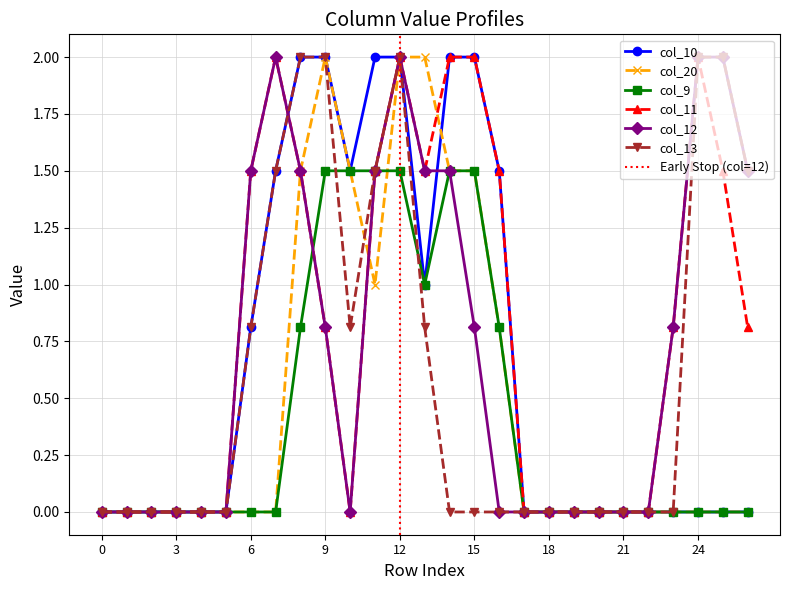

Reading left to right, transcribe all the data shown in this chart.

col_10: 0.0	0.0	0.0	0.0	0.0	0.0	0.8	1.5	2.0	2.0	1.5	2.0	2.0	1.0	2.0	2.0	1.5	0.0	0.0	0.0	0.0	0.0	0.0	0.0	0.0	0.0	0.0
col_20: 0.0	0.0	0.0	0.0	0.0	0.0	0.0	0.0	1.5	2.0	1.5	1.0	2.0	2.0	1.5	1.5	0.8	0.0	0.0	0.0	0.0	0.0	0.0	0.0	0.0	0.0	0.0
col_9: 0.0	0.0	0.0	0.0	0.0	0.0	0.0	0.0	0.8	1.5	1.5	1.5	1.5	1.0	1.5	1.5	0.8	0.0	0.0	0.0	0.0	0.0	0.0	0.0	0.0	0.0	0.0
col_11: 0.0	0.0	0.0	0.0	0.0	0.0	1.5	2.0	1.5	0.8	0.0	1.5	2.0	1.5	2.0	2.0	1.5	0.0	0.0	0.0	0.0	0.0	0.0	0.8	2.0	1.5	0.8
col_12: 0.0	0.0	0.0	0.0	0.0	0.0	1.5	2.0	1.5	0.8	0.0	1.5	2.0	1.5	1.5	0.8	0.0	0.0	0.0	0.0	0.0	0.0	0.0	0.8	2.0	2.0	1.5
col_13: 0.0	0.0	0.0	0.0	0.0	0.0	0.8	1.5	2.0	2.0	0.8	1.5	2.0	0.8	0.0	0.0	0.0	0.0	0.0	0.0	0.0	0.0	0.0	0.0	2.0	2.0	1.5